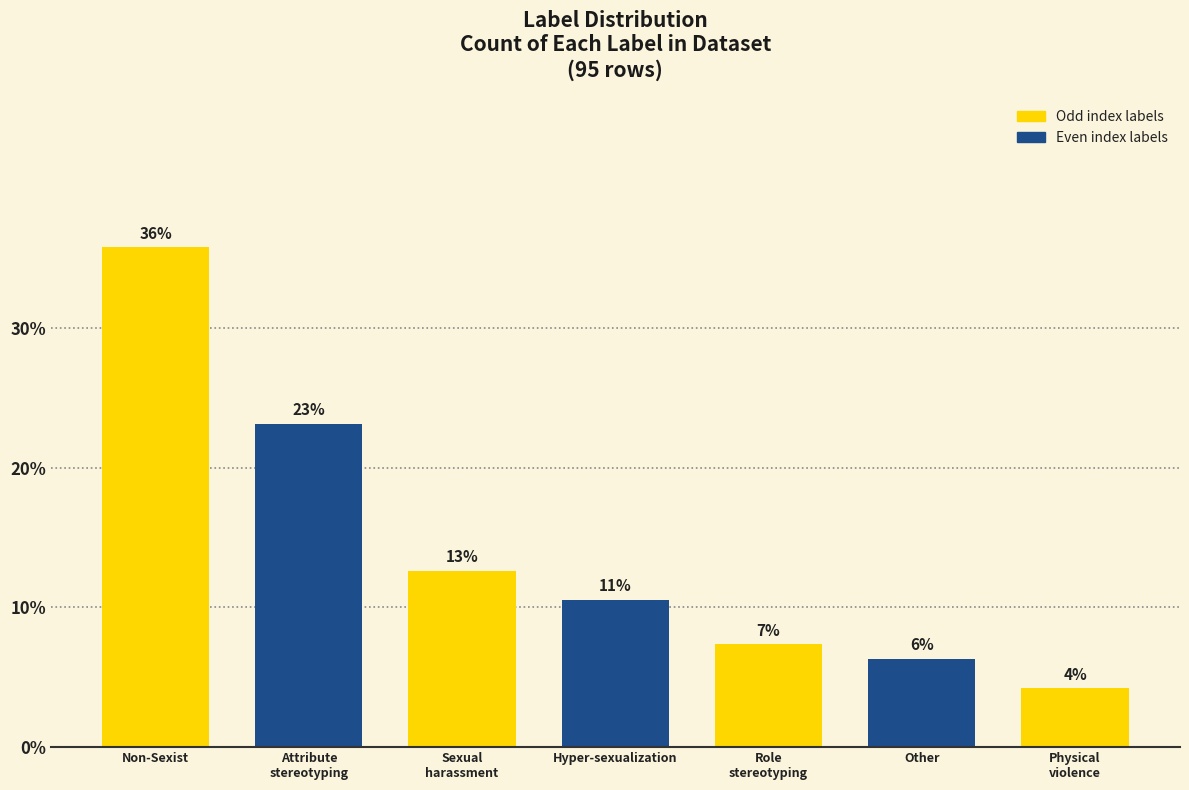

Does the chart contain any negative values?

No